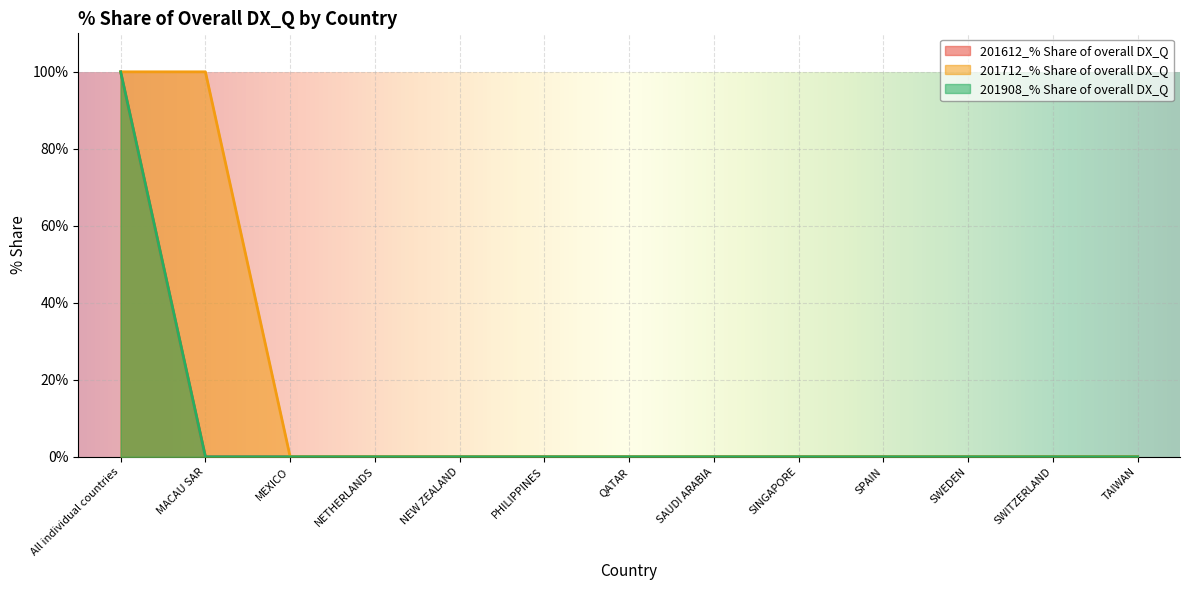

What is the label of the 2nd point from the right?

SWITZERLAND